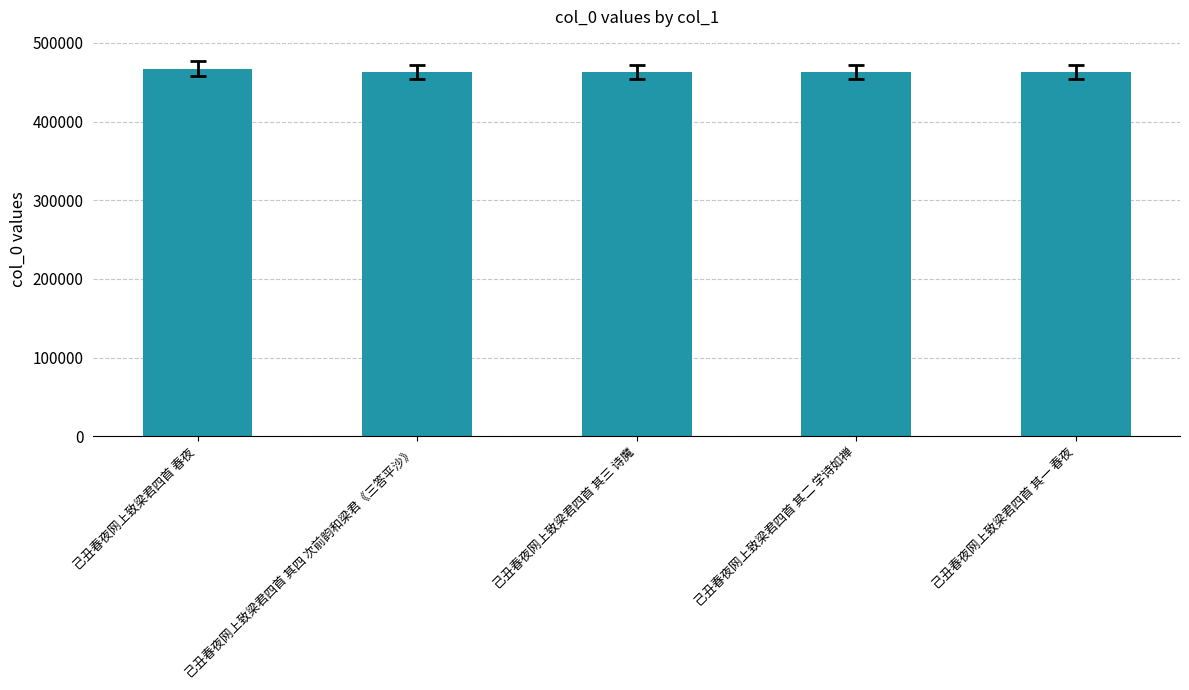

What is the ratio of the value at 己丑春夜网上致梁君四首 春夜 to the value at 己丑春夜网上致梁君四首 其一 春夜?

1.0